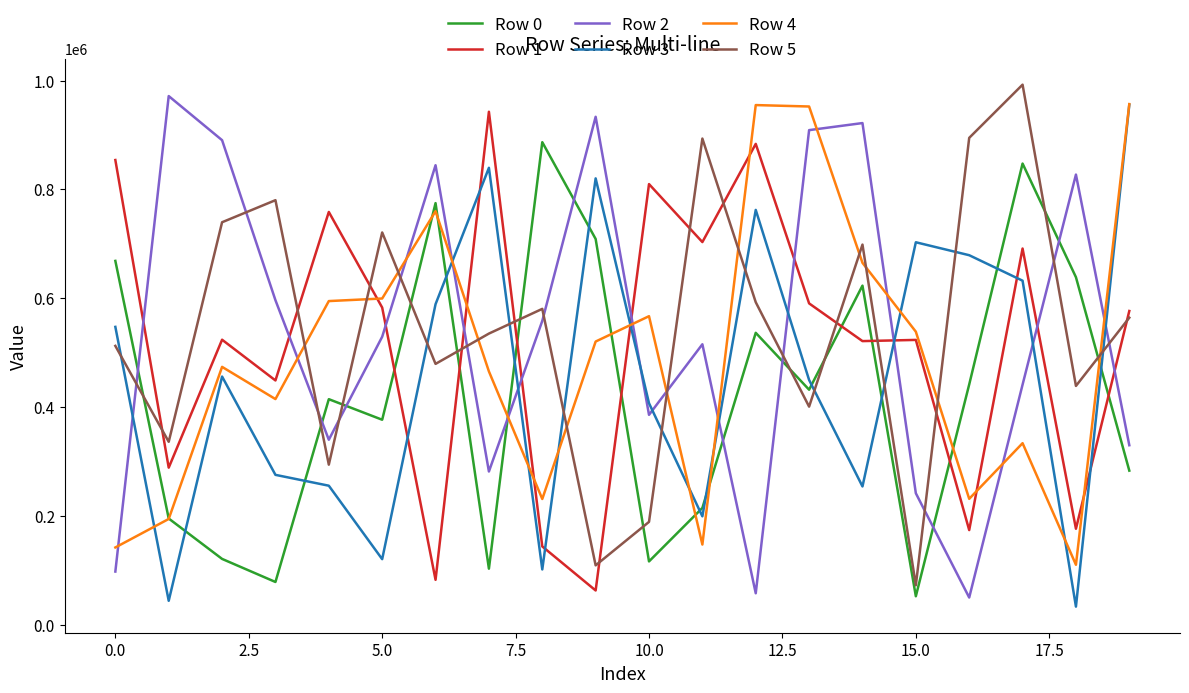

Which series ends up on top after the final intersection of Row 5 and Row 4?

Row 4